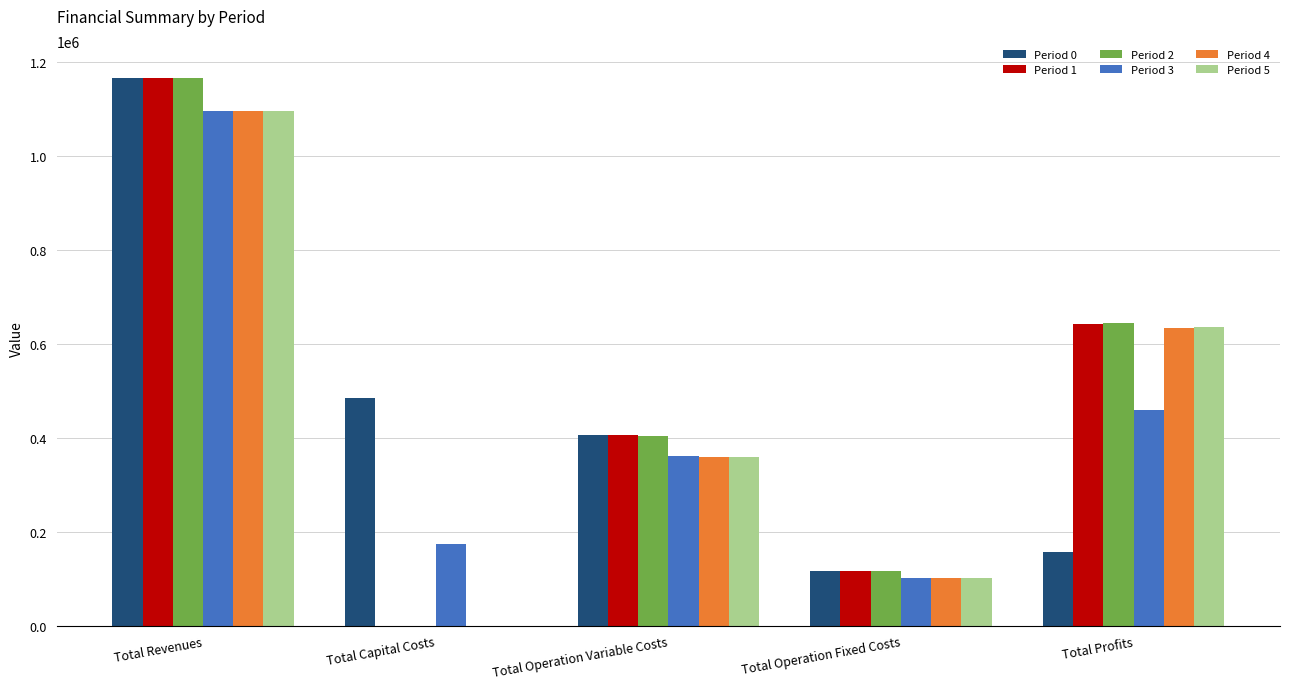

What is the average value of the Period 4 series?

437973.4